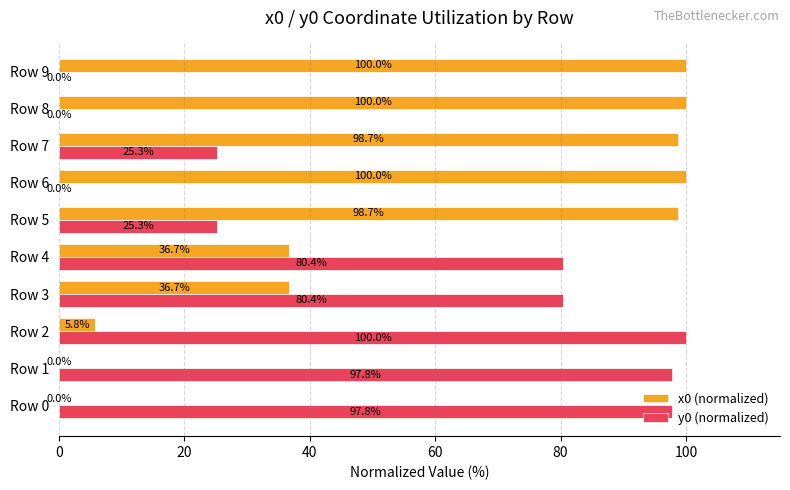

What value does the x0 (normalized) series have at Row 7?

98.7